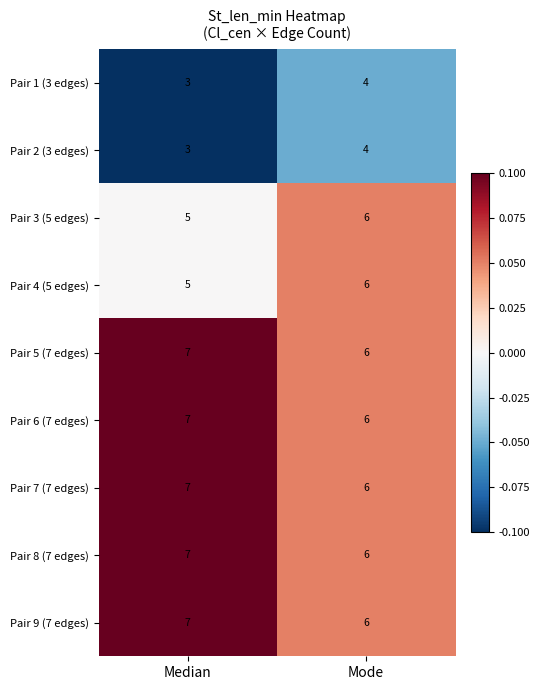

How many series are shown in this chart?

9